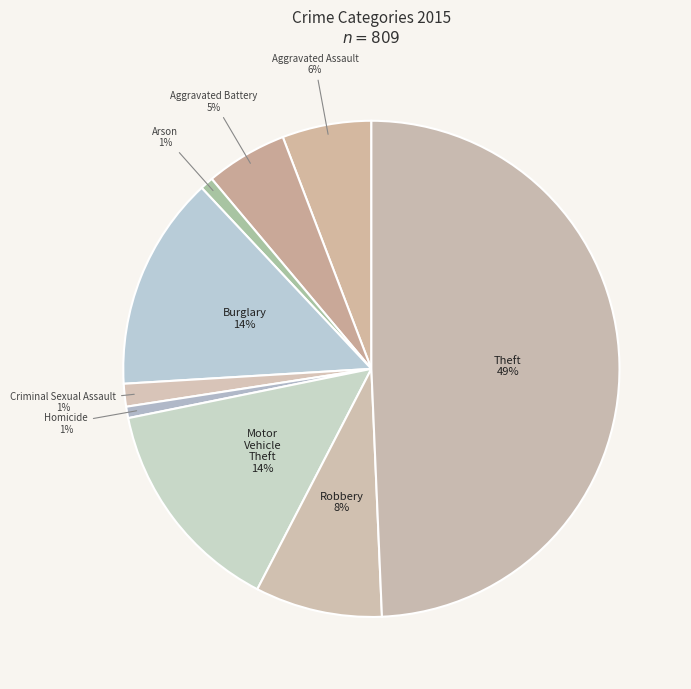

Is there any slice that represents more than half of the pie?

No